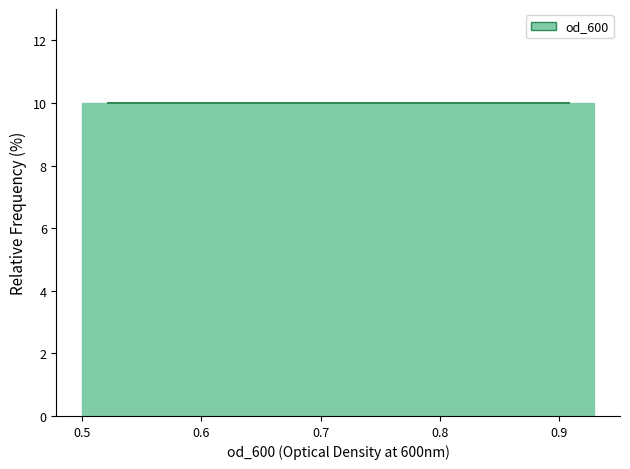

Reading left to right, list every bar in this chart as the range it spans on the x-axis followed by its height. Neither the bar edges nor the heights are printed on the chart, so give them approximately, as read against the axes.

0.50 to 0.54: 10
0.54 to 0.59: 10
0.59 to 0.63: 10
0.63 to 0.67: 10
0.67 to 0.71: 10
0.71 to 0.76: 10
0.76 to 0.80: 10
0.80 to 0.84: 10
0.84 to 0.89: 10
0.89 to 0.93: 10